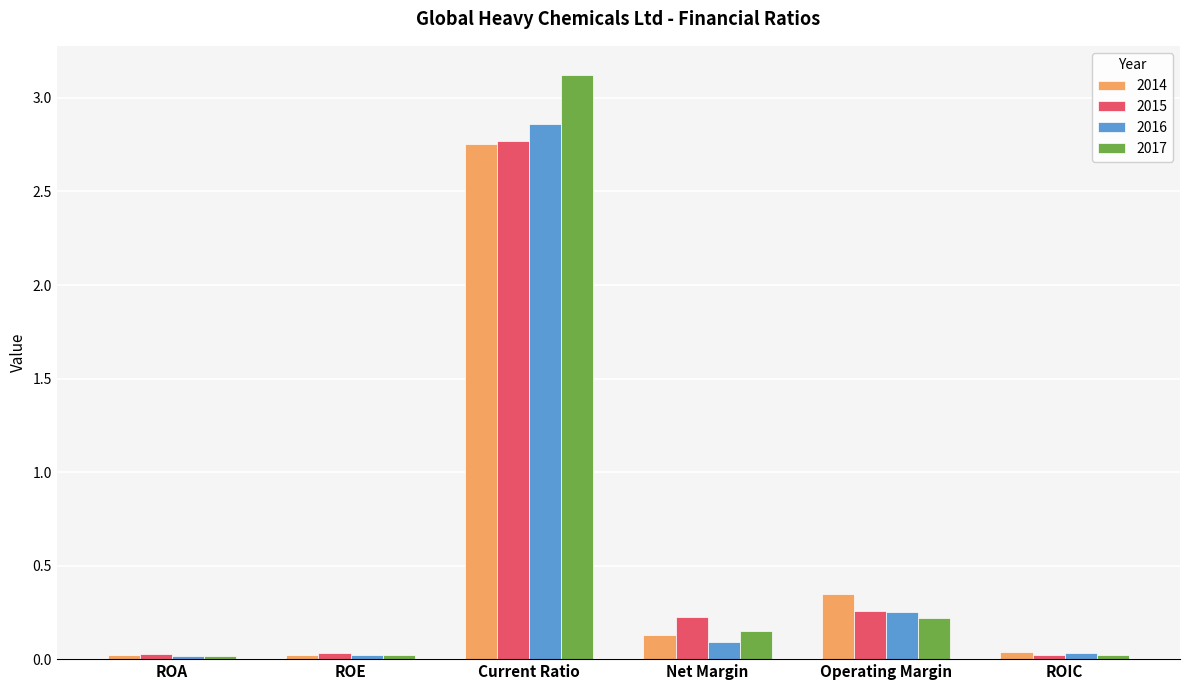

How many data points does each series have?

6